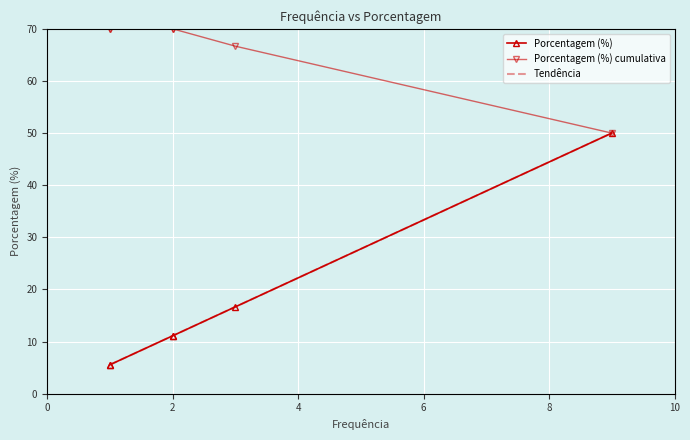

What is the greatest value displayed?

70.0